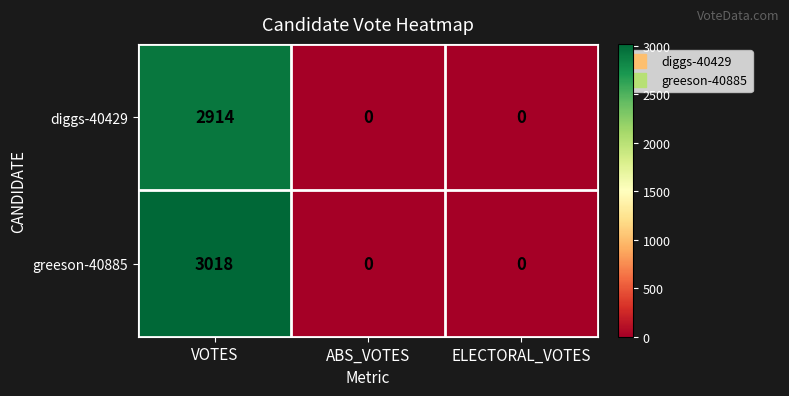

At which category is the sum across all series the highest?

VOTES